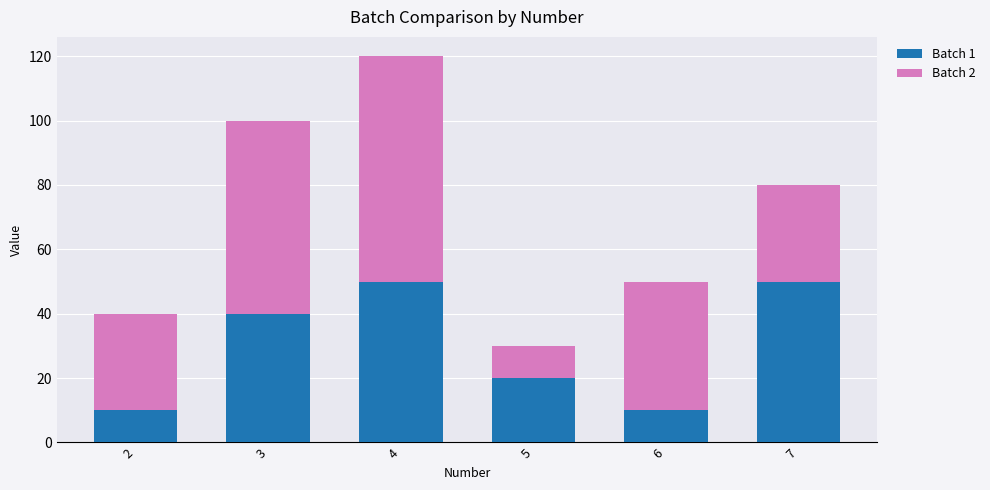

The Batch 1 series shows 16 at 7. True or false?

False